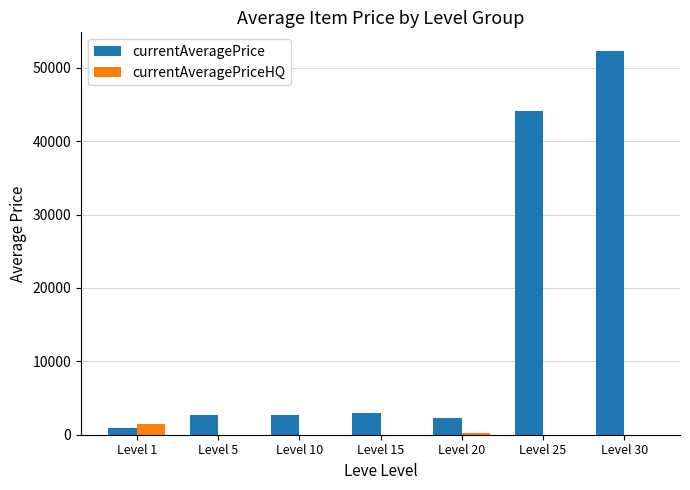

What is the average value of the currentAveragePrice series?

15406.8